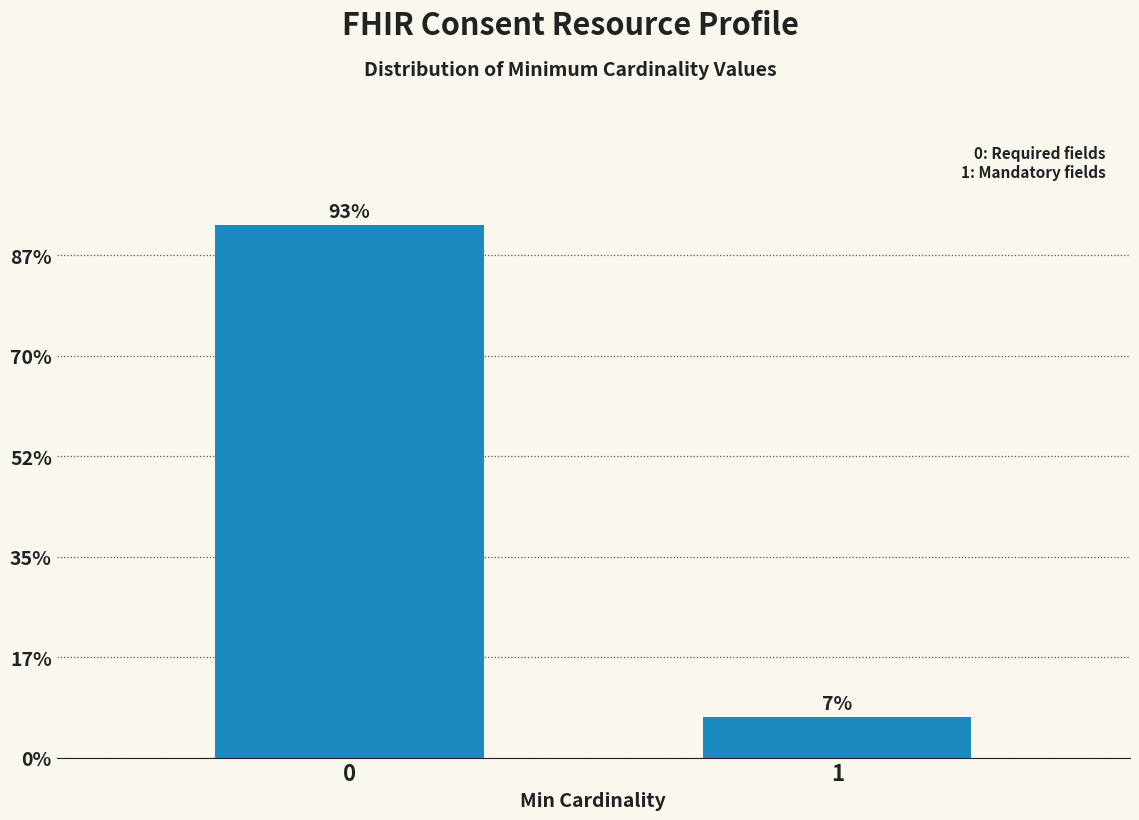

Does the chart contain any negative values?

No